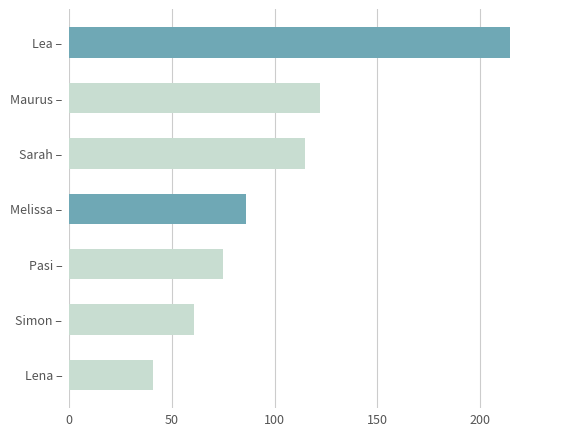

Are the bars grouped side by side (vs. stacked)?

No